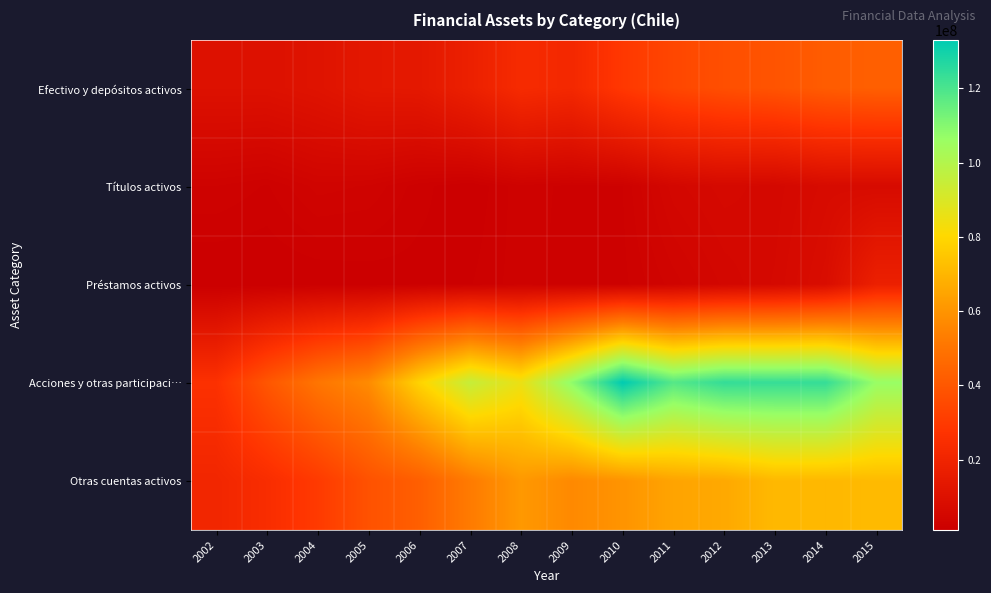

At which category does the chart reach its minimum across all series?

2002